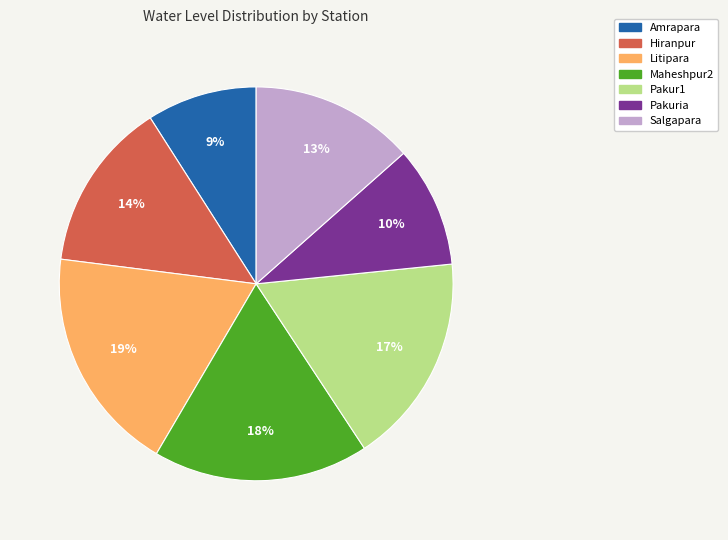

What is the largest slice in the pie chart?

Litipara